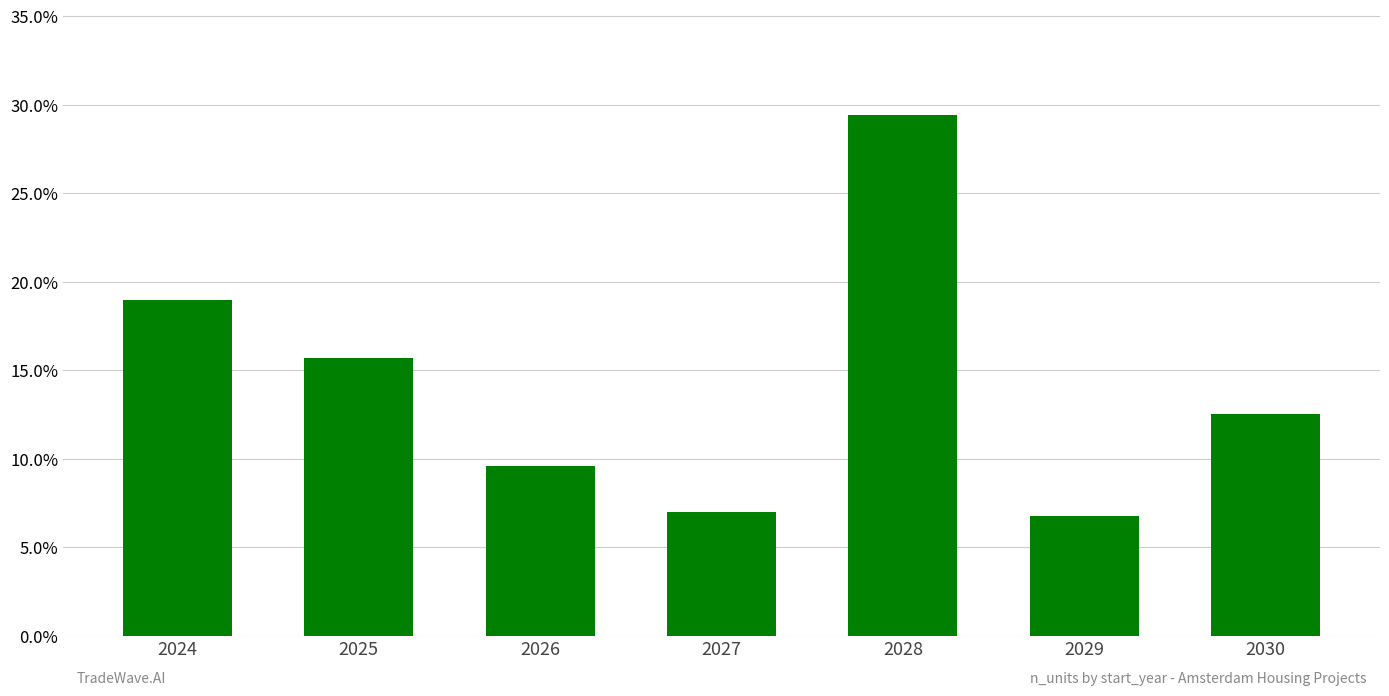

Does the chart contain stacked bars?

No